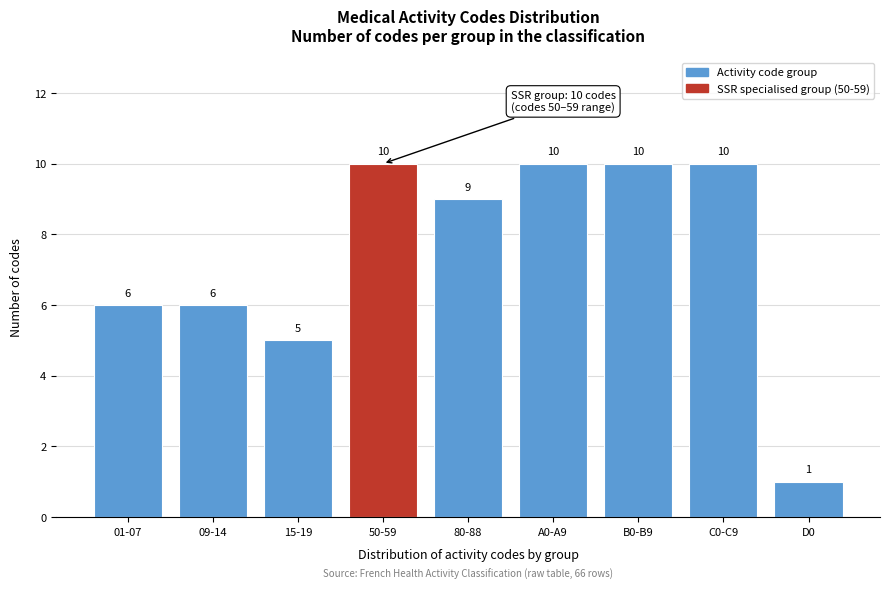

Reading left to right, what are all the values shown in this chart?

6	6	5	10	9	10	10	10	1